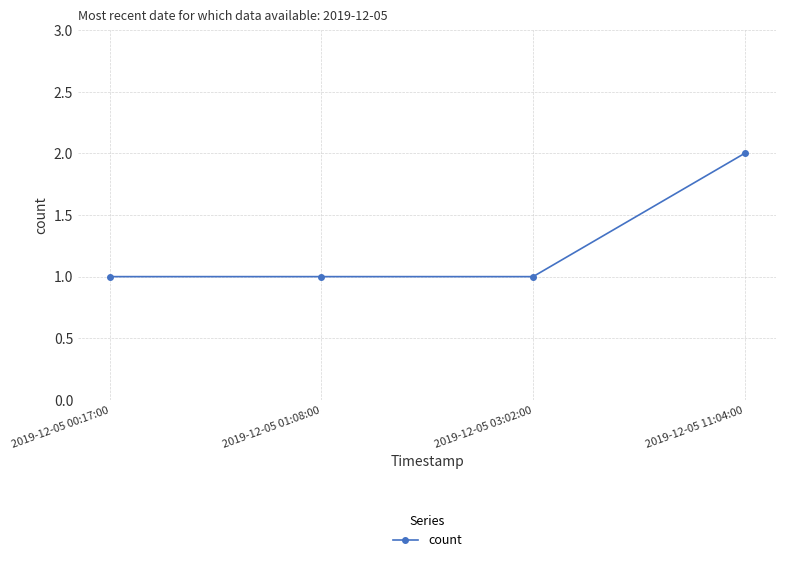

True or false: the data has more than 1 interior local peaks.

False